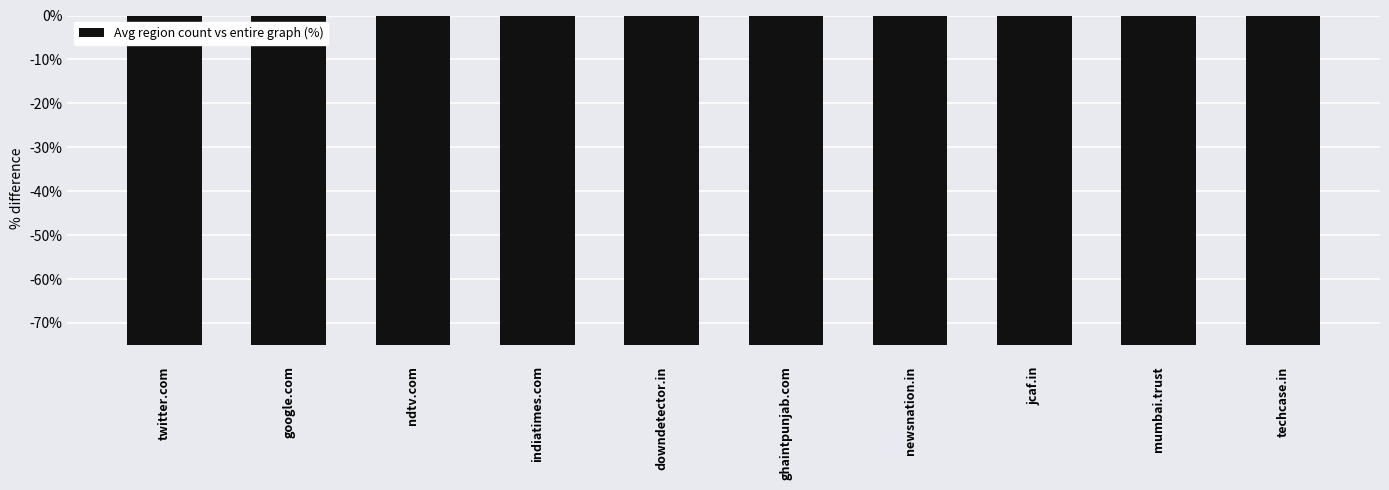

How many data points does each series have?

10